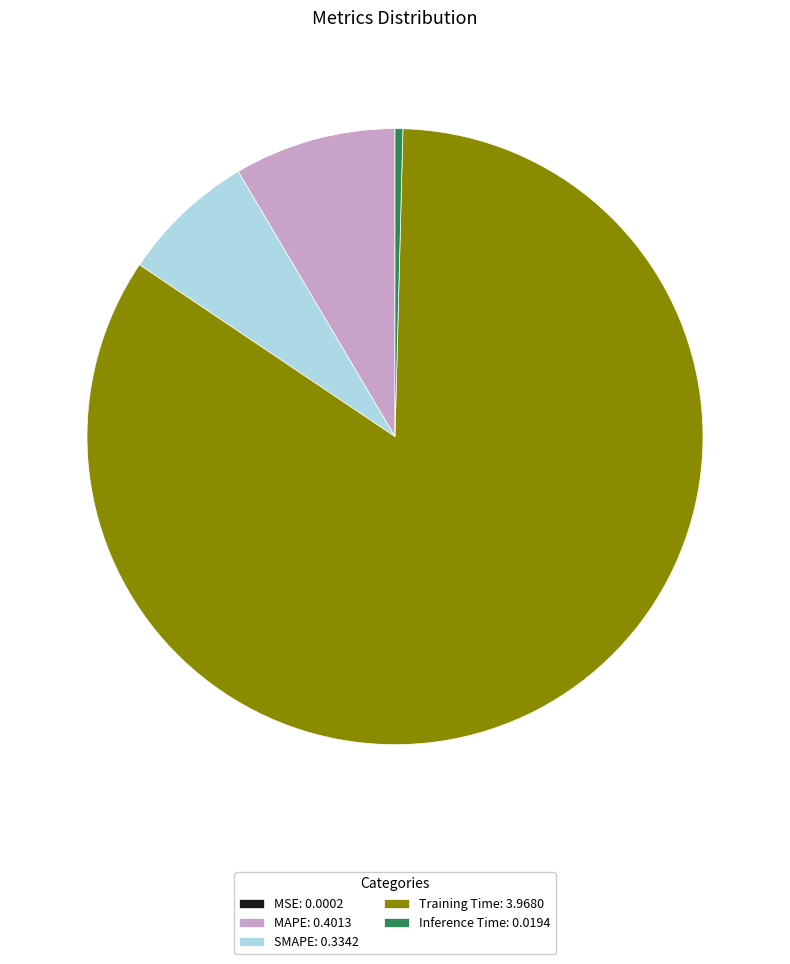

True or false: MAPE: 0.4013 accounts for 2% of the total.

False